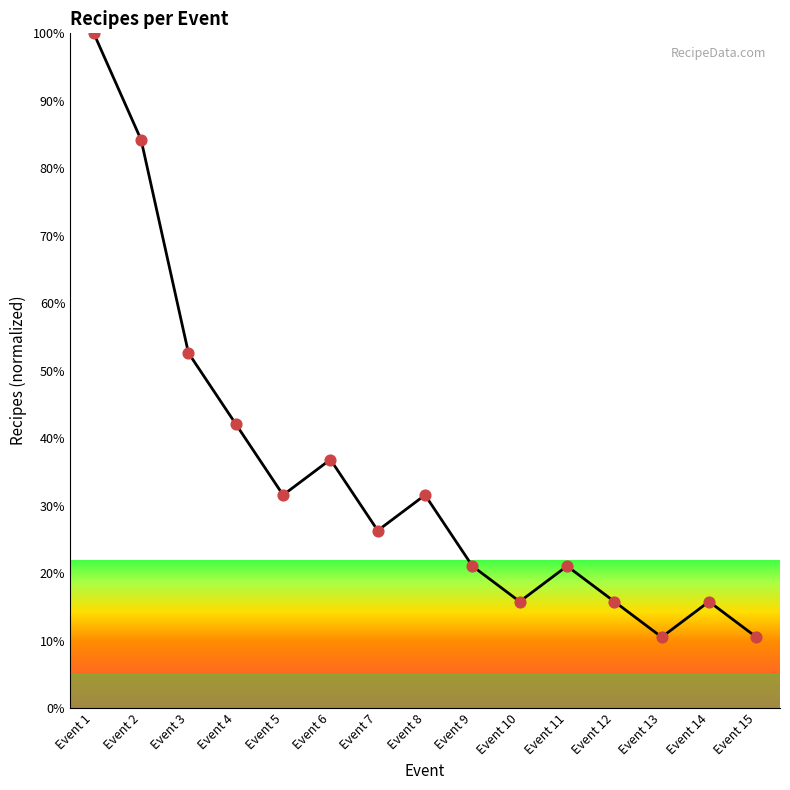

Which has a higher value, Event 5 or Event 7?

Event 5